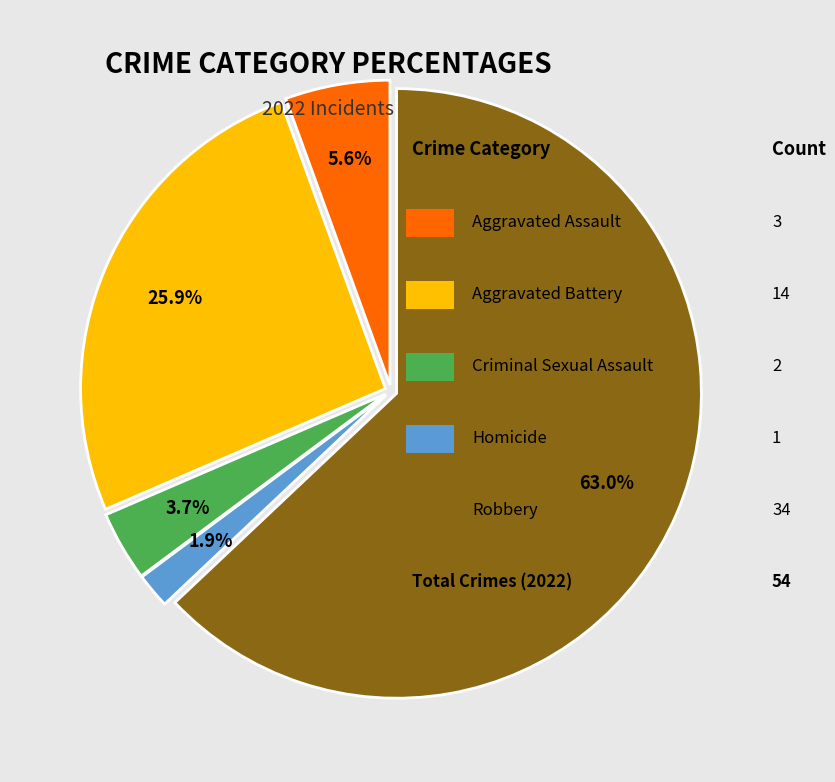

Is there any slice that represents more than half of the pie?

Yes